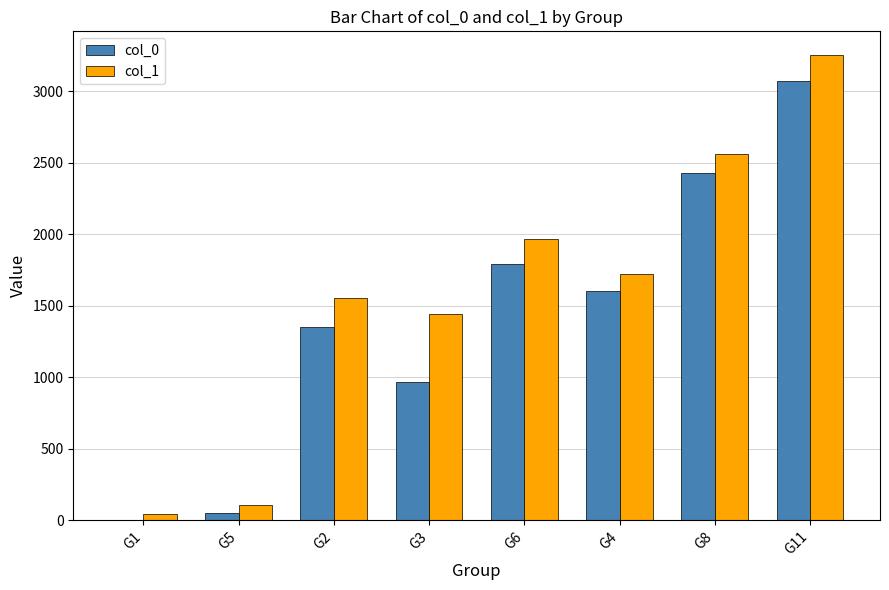

Reading left to right, extract all data points from this chart.

col_0: G1=1.0	G5=47.0	G2=1352.0	G3=964.5	G6=1790.8	G4=1602.7	G8=2430.0	G11=3070.0
col_1: G1=46.0	G5=103.0	G2=1551.0	G3=1441.0	G6=1968.5	G4=1722.0	G8=2564.0	G11=3257.0